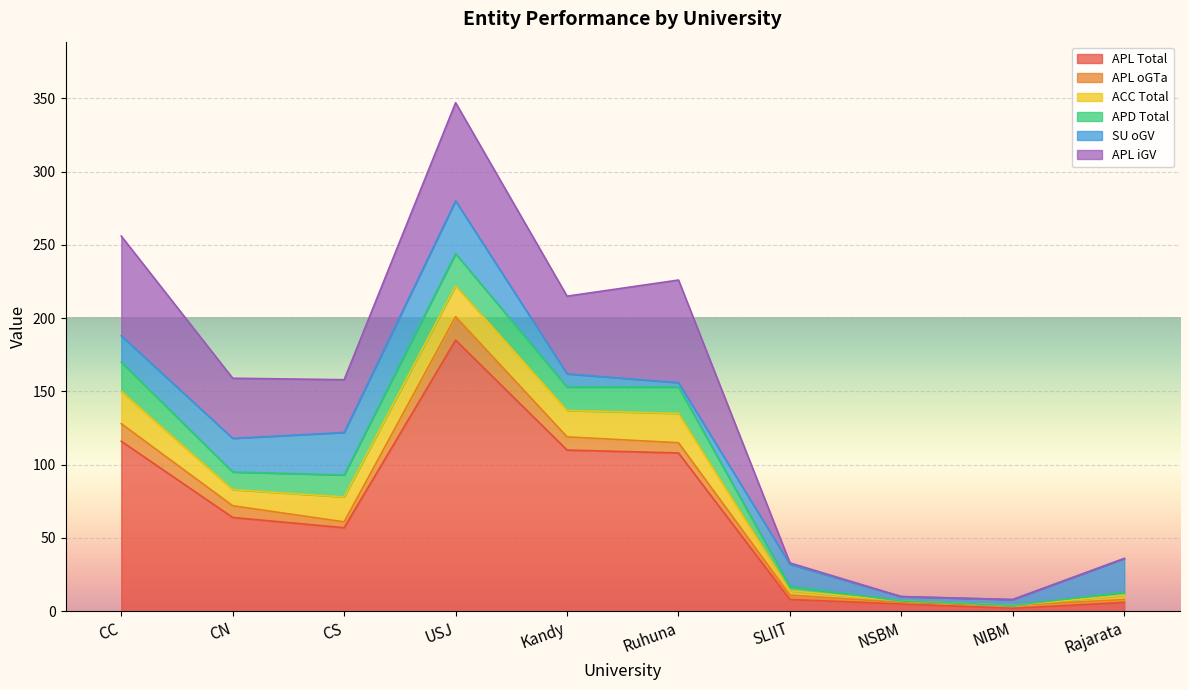

Between Kandy and USJ, which is larger?

USJ